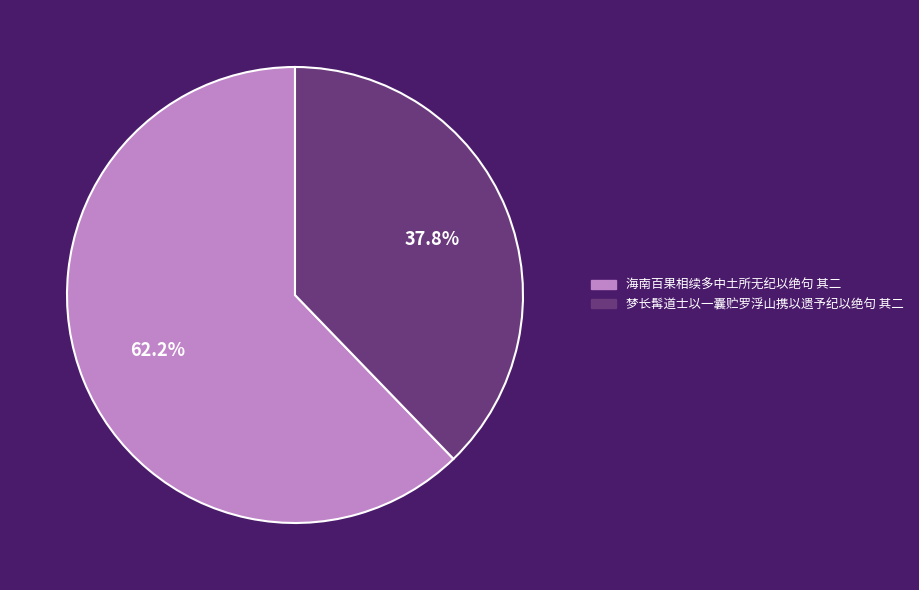

What is the total percentage of 梦长髯道士以一囊贮罗浮山携以遗予纪以绝句 其二 and 海南百果相续多中土所无纪以绝句 其二?

100.0%